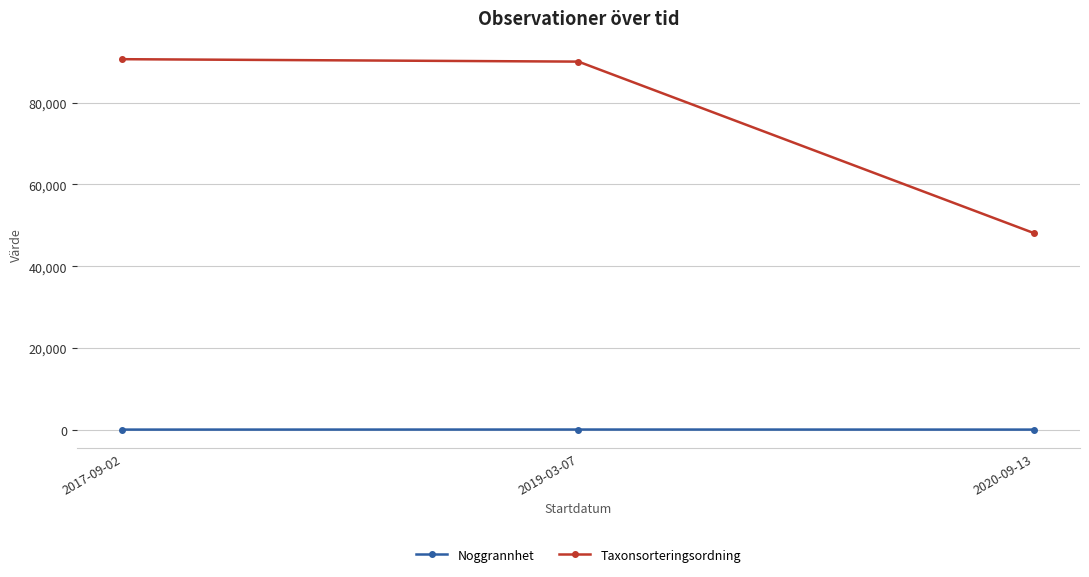

The value of Taxonsorteringsordning at 2017-09-02 is 148753.3. True or false?

False